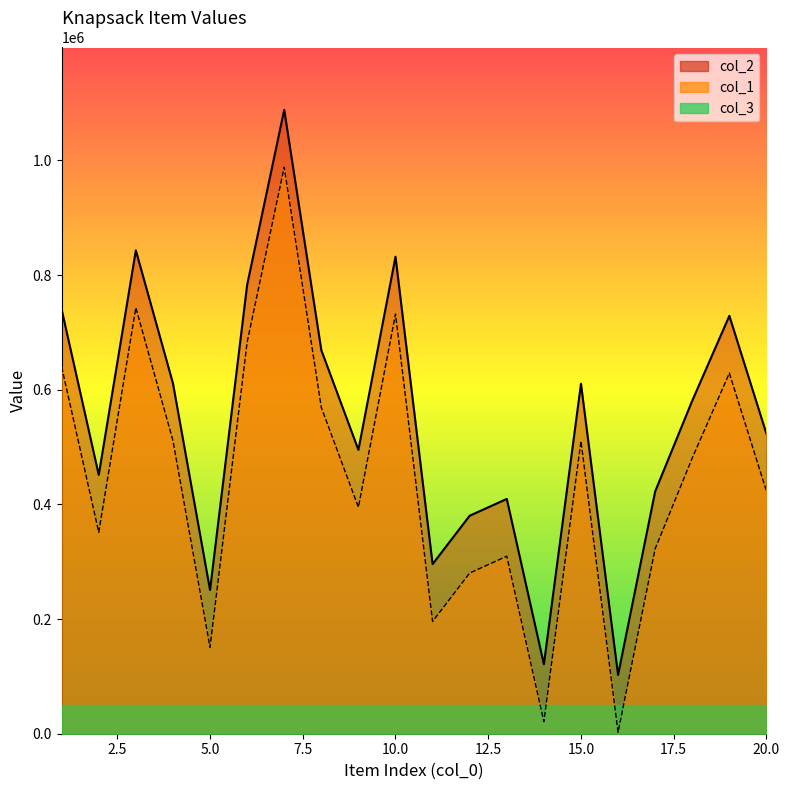

What is the average value of the col_1 series?

546964